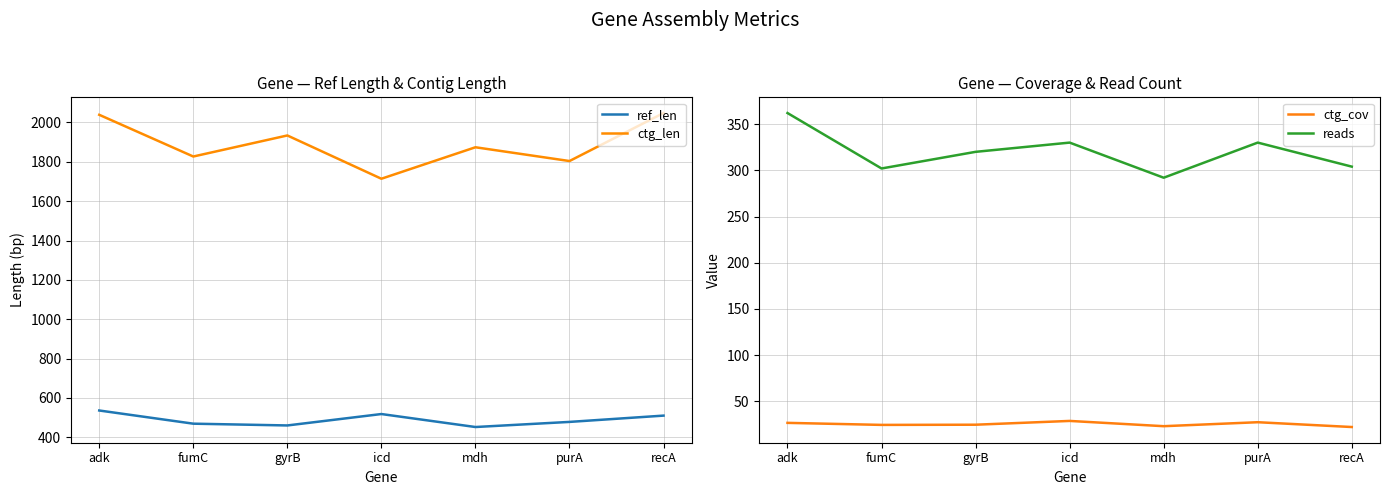

The ctg_cov series shows 37.9 at icd. True or false?

False